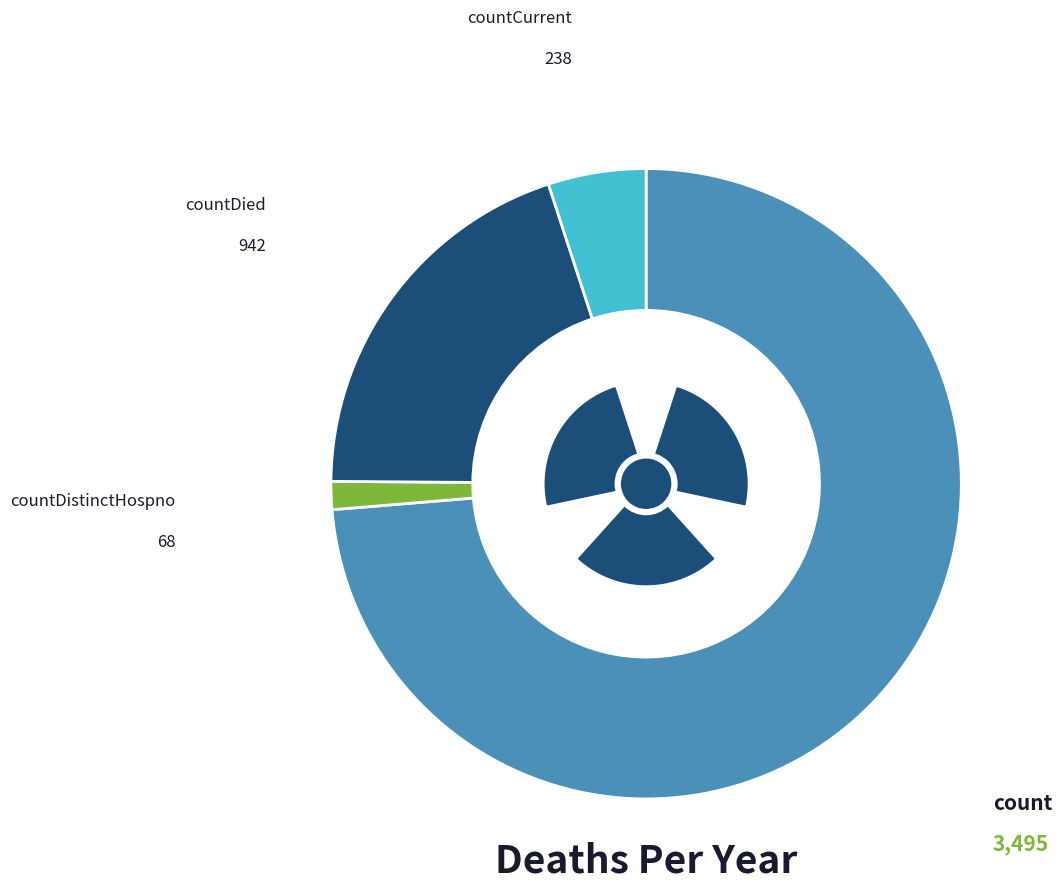

How many slices are in this pie chart?

4